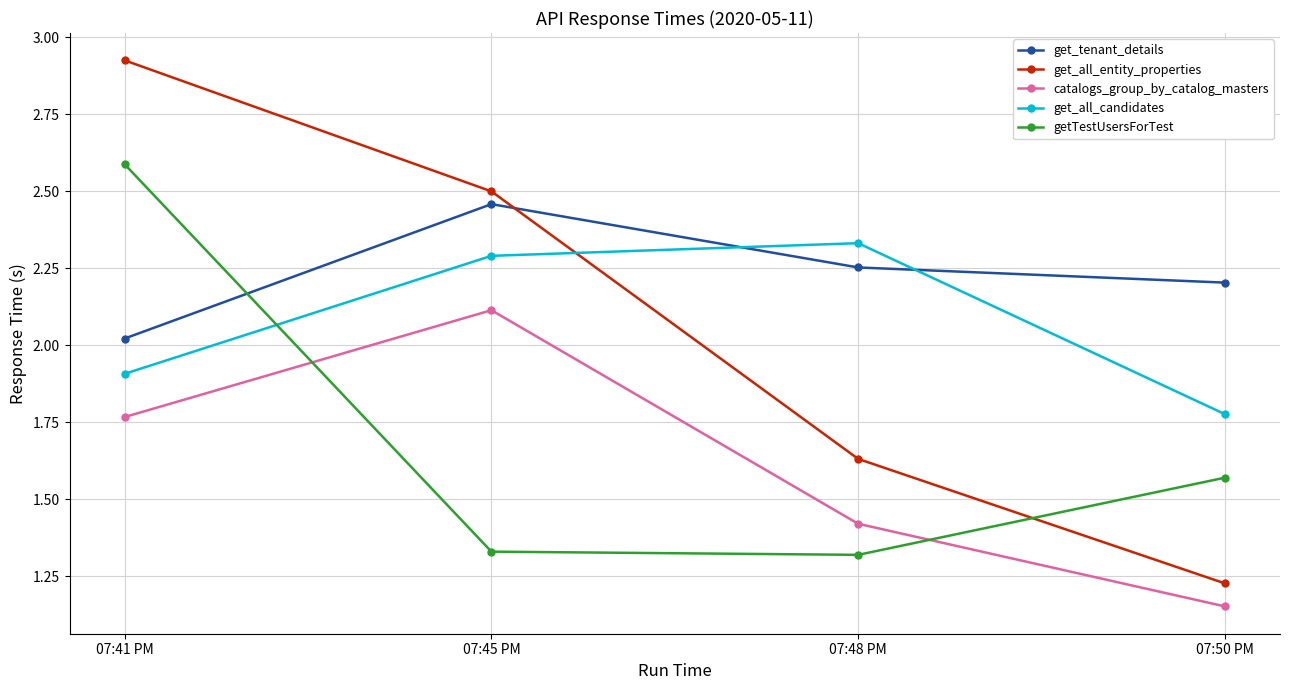

Between 07:41 PM and 07:45 PM, which series saw the biggest shift?

getTestUsersForTest